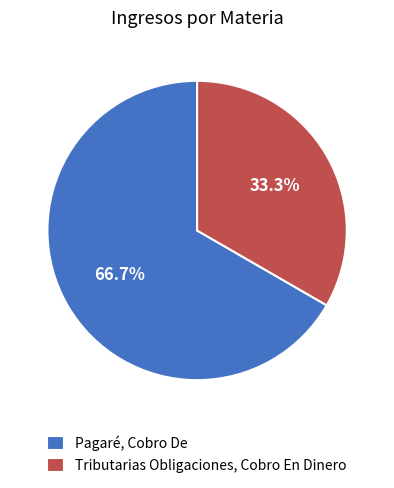

What percentage do Pagaré, Cobro De and Tributarias Obligaciones, Cobro En Dinero together represent?

100.0%